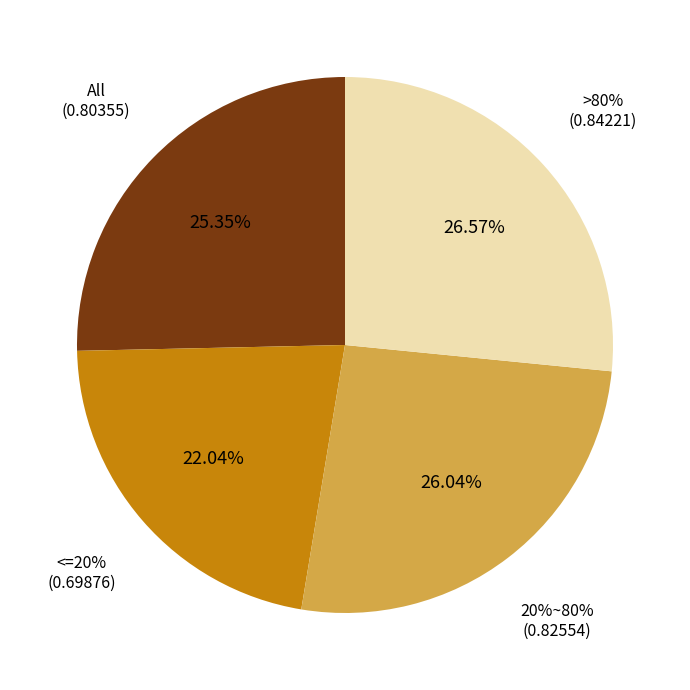

To the nearest percent, what is the average slice percentage?

25%